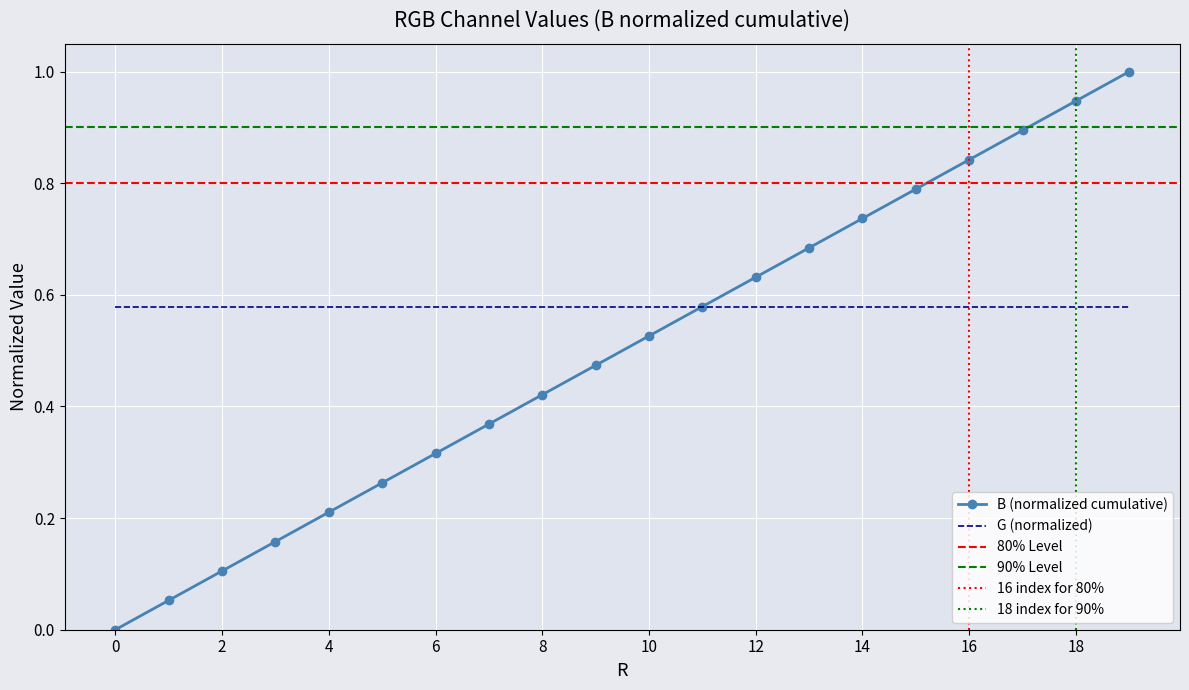

Is it true that the value at 3 is 0.3?

False